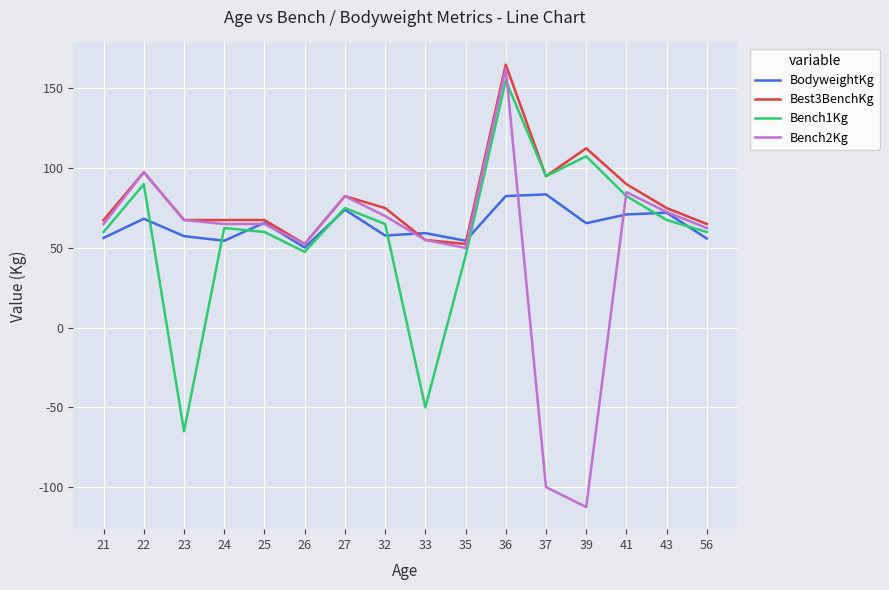

What are all the series names shown in the legend?

BodyweightKg, Best3BenchKg, Bench1Kg, Bench2Kg